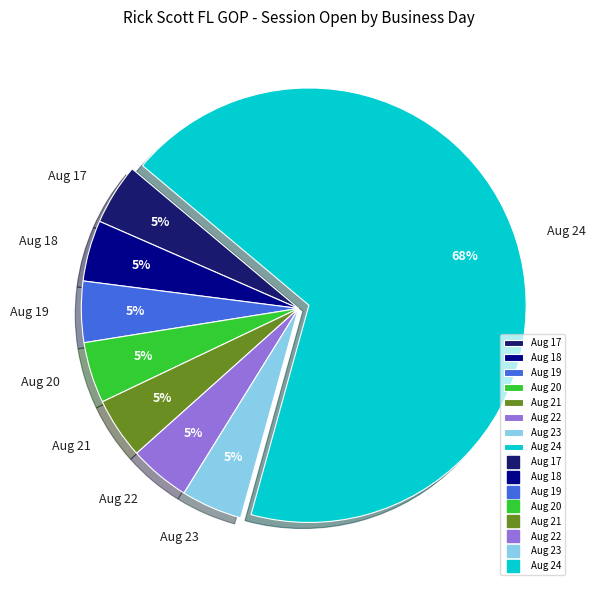

Approximately how many times larger is the value at Aug 23 compared to Aug 19?

1.0